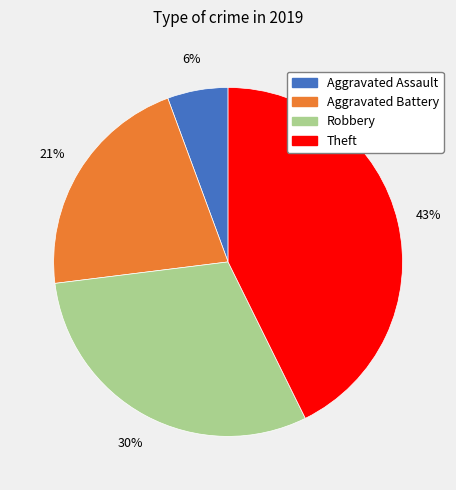

To the nearest percent, what portion does Aggravated Battery represent?

21%